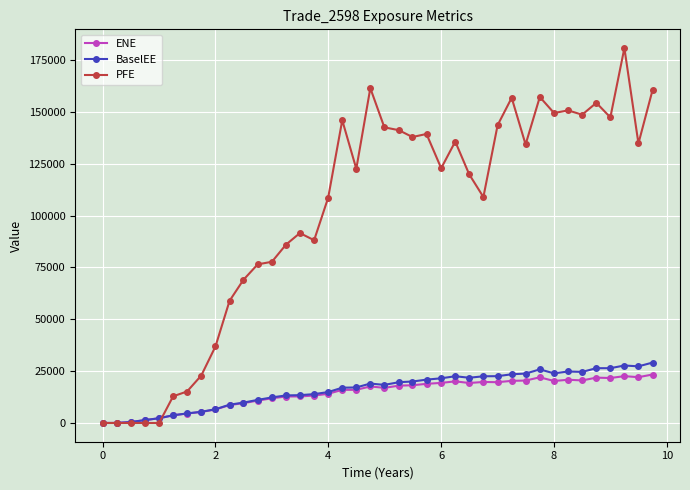

Which series has the widest spread of values?

PFE